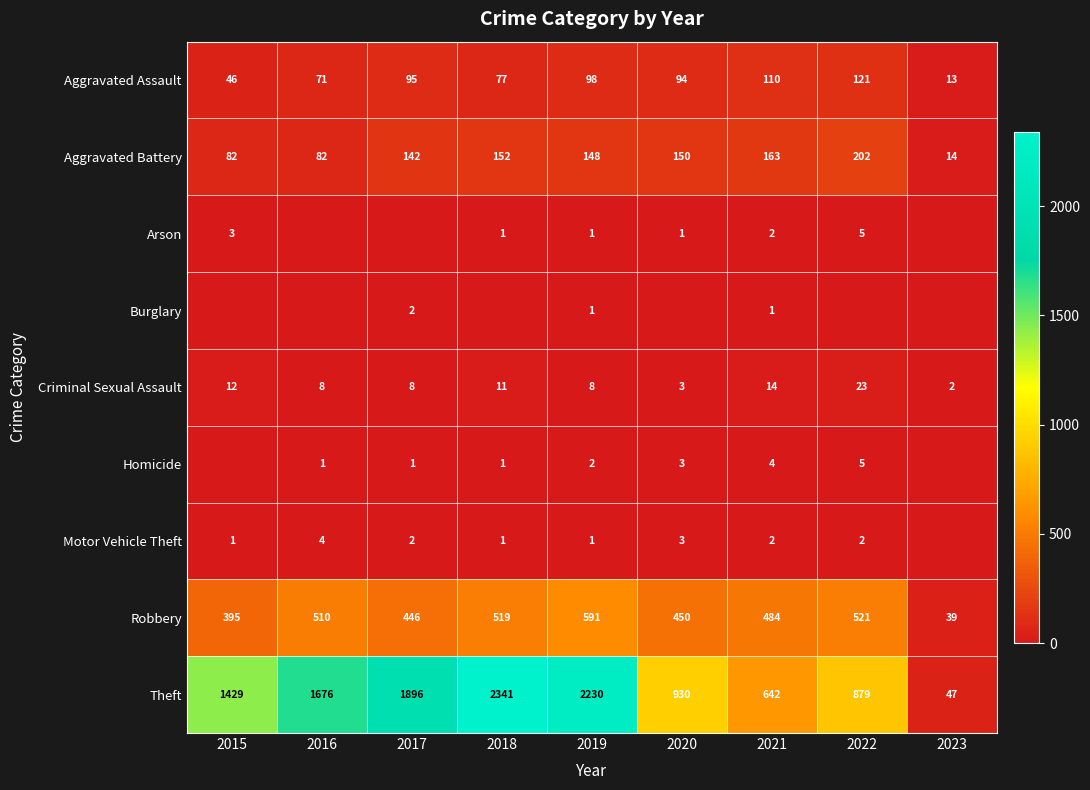

What is the approximate value of Robbery at 2023, to the nearest 10?

40